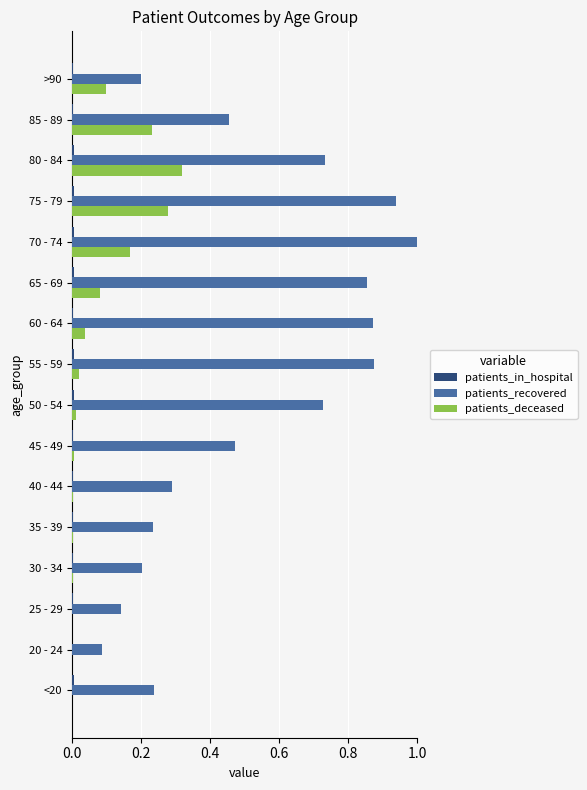

What is the sum of all patients_deceased values?

1.3